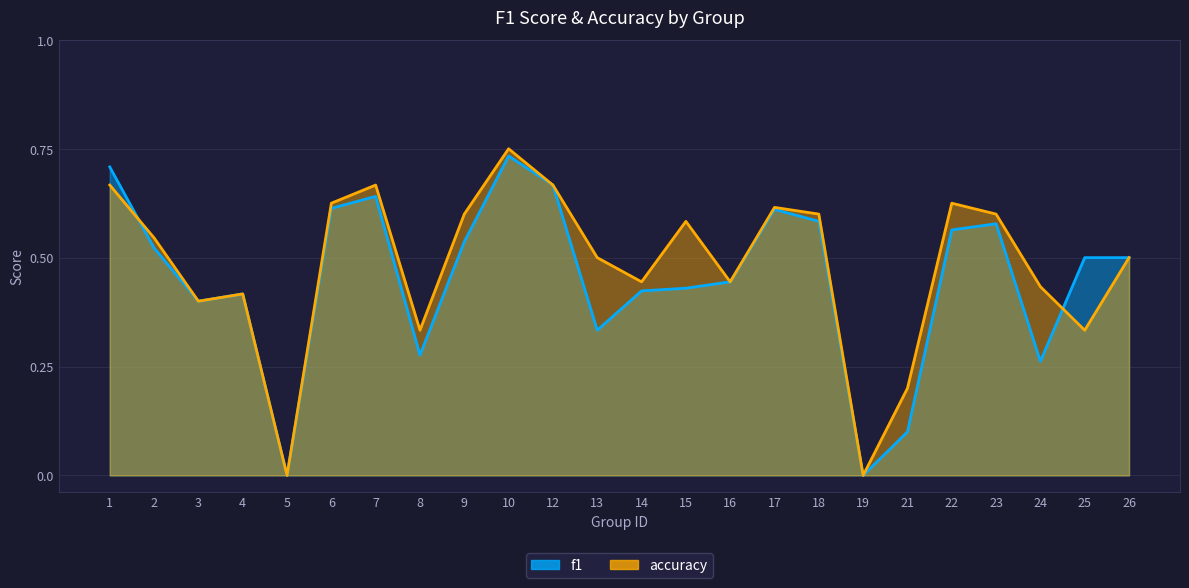

Reading right to left, what are all the values shown in this chart?

f1: 26=0.5	25=0.5	24=0.3	23=0.6	22=0.6	21=0.1	19=0.0	18=0.6	17=0.6	16=0.4	15=0.4	14=0.4	13=0.3	12=0.7	10=0.7	9=0.5	8=0.3	7=0.6	6=0.6	5=0.0	4=0.4	3=0.4	2=0.5	1=0.7
accuracy: 26=0.5	25=0.3	24=0.4	23=0.6	22=0.6	21=0.2	19=0.0	18=0.6	17=0.6	16=0.4	15=0.6	14=0.4	13=0.5	12=0.7	10=0.8	9=0.6	8=0.3	7=0.7	6=0.6	5=0.0	4=0.4	3=0.4	2=0.5	1=0.7